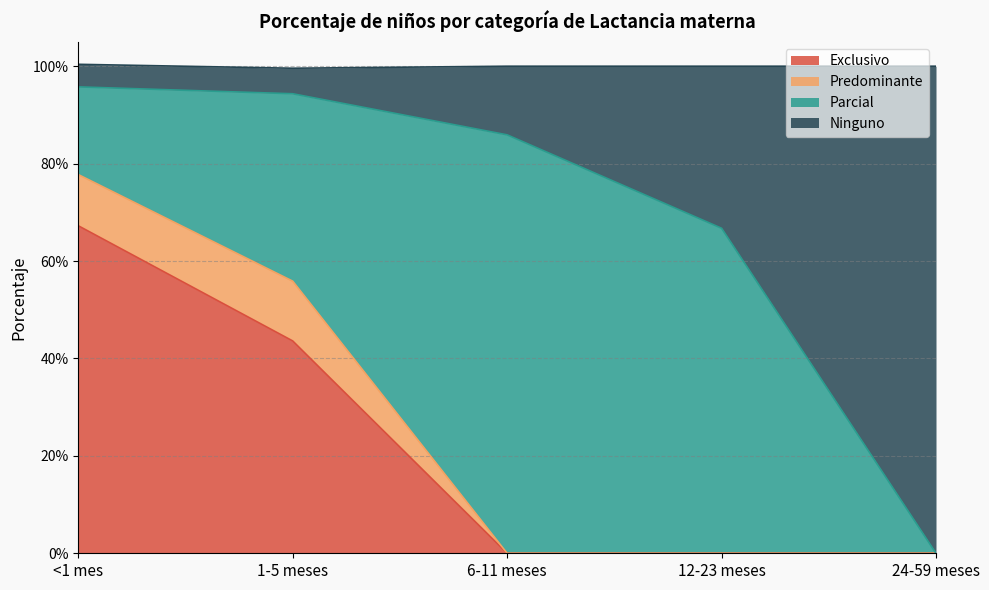

Between 24-59 meses and 12-23 meses, which is larger?

24-59 meses